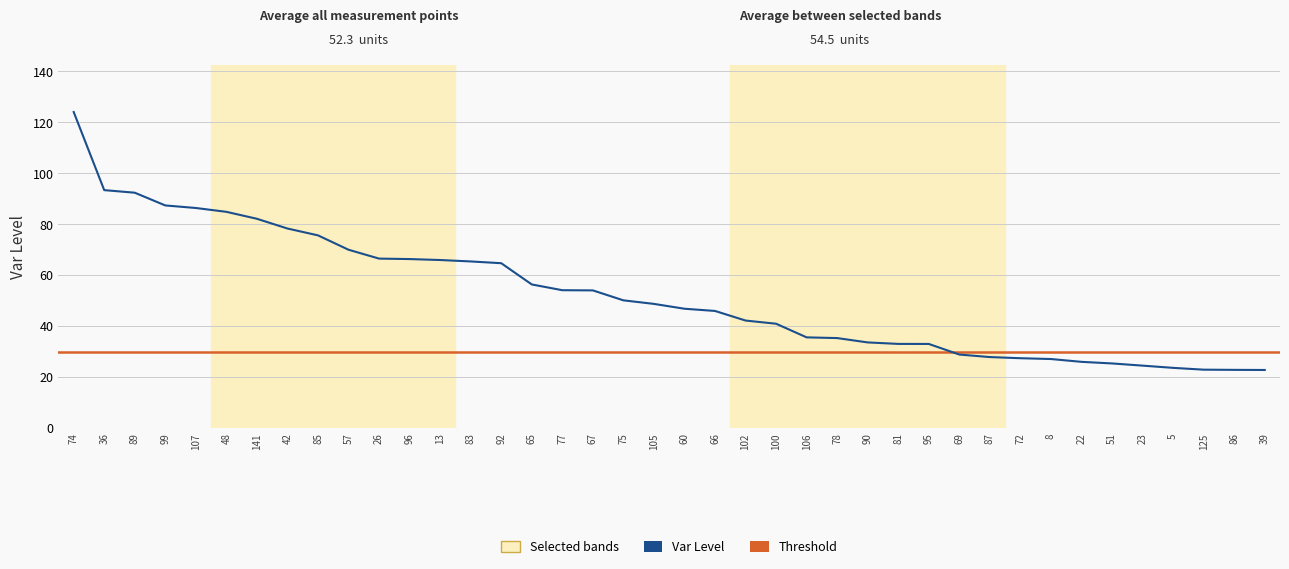

Rank the categories by value from lowest to highest.

39, 86, 125, 5, 23, 51, 22, 8, 72, 87, 69, 95, 81, 90, 78, 106, 100, 102, 66, 60, 105, 75, 67, 77, 65, 92, 83, 13, 96, 26, 57, 85, 42, 141, 48, 107, 99, 89, 36, 74